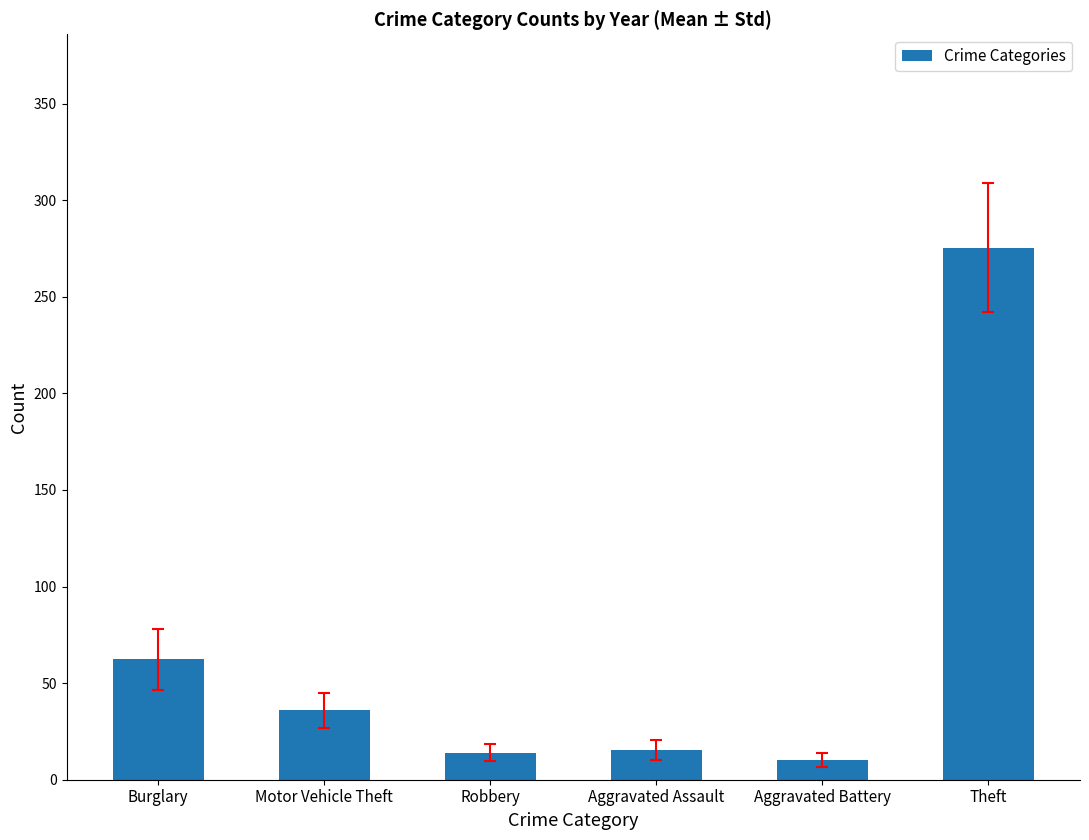

What is the sum of all values?

413.5